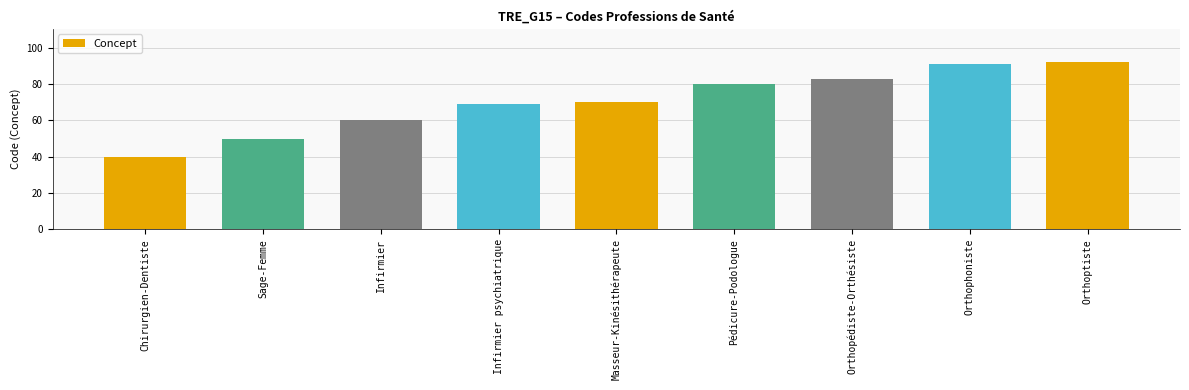

What is the approximate value at Orthophoniste, to the nearest 5?

90